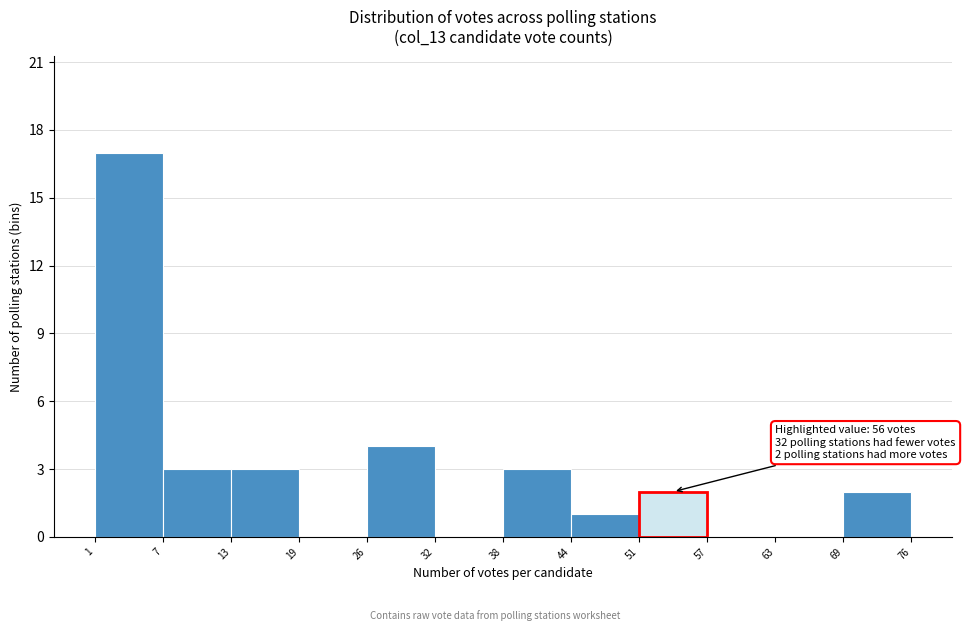

Over which range of the x-axis is the bar tallest?

1 to 7